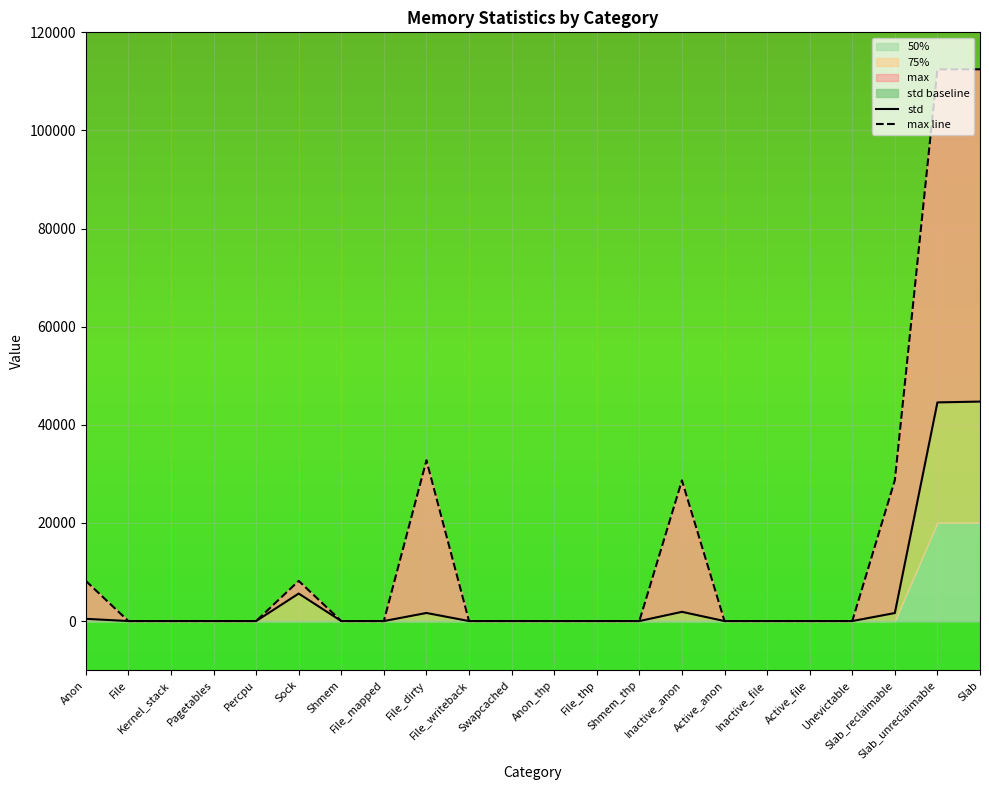

List the labels in order of max line value, smallest first.

File, Kernel_stack, Pagetables, Percpu, Shmem, File_mapped, File_writeback, Swapcached, Anon_thp, File_thp, Shmem_thp, Active_anon, Inactive_file, Active_file, Unevictable, Anon, Sock, Inactive_anon, Slab_reclaimable, File_dirty, Slab_unreclaimable, Slab